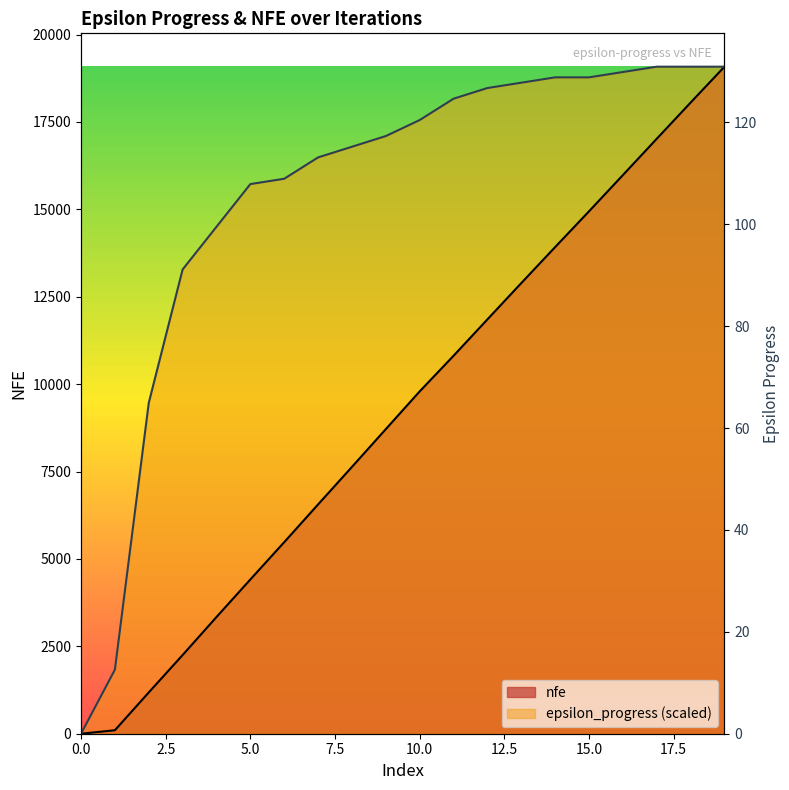

Is the value of epsilon_progress at 9 greater than the value of nfe at 19?

No